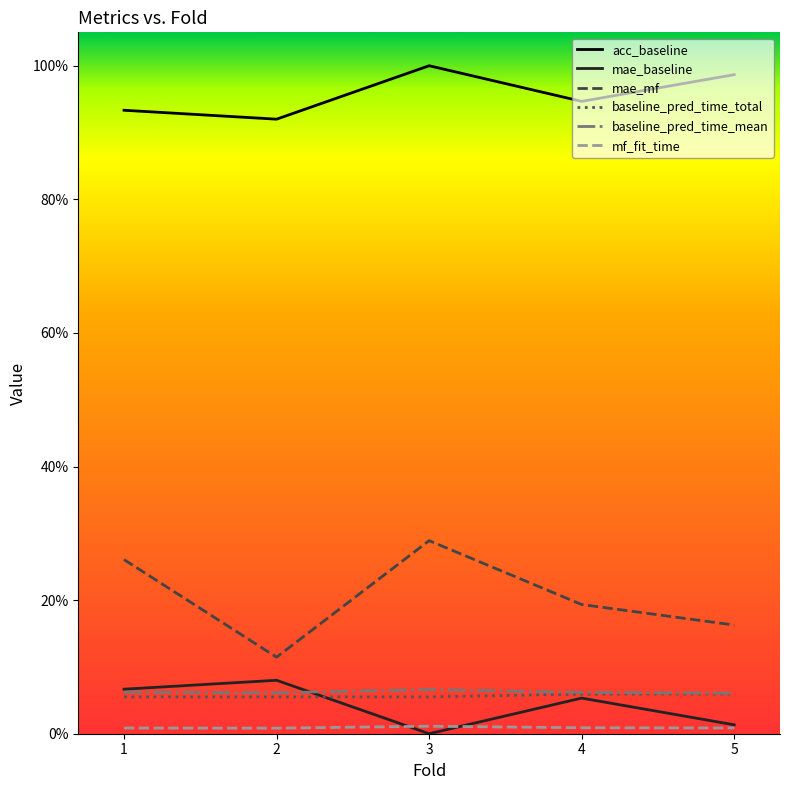

Does the chart display data point markers on the line(s)?

No